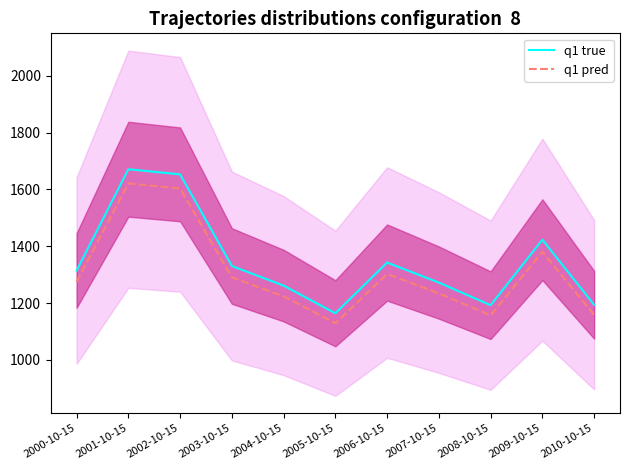

Which label corresponds to the largest value in the chart?

2001-10-15